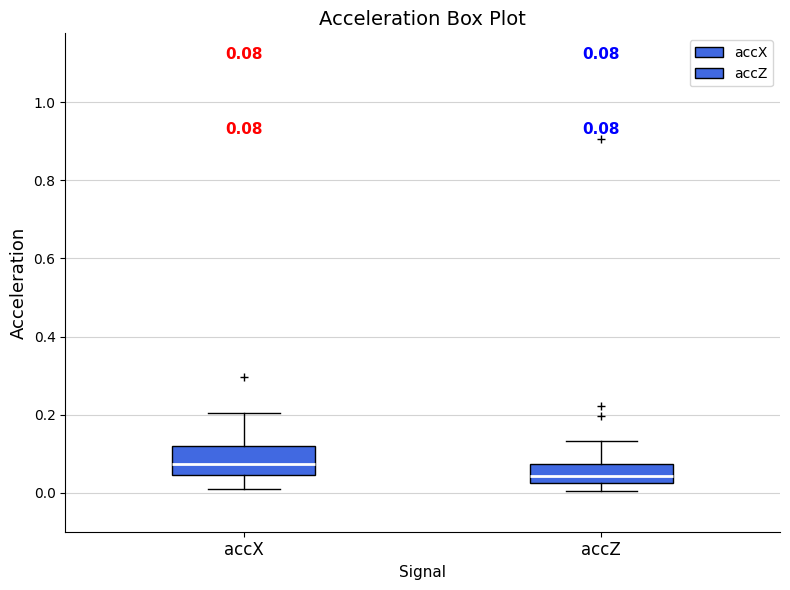

Which box's median line is the lowest?

accZ